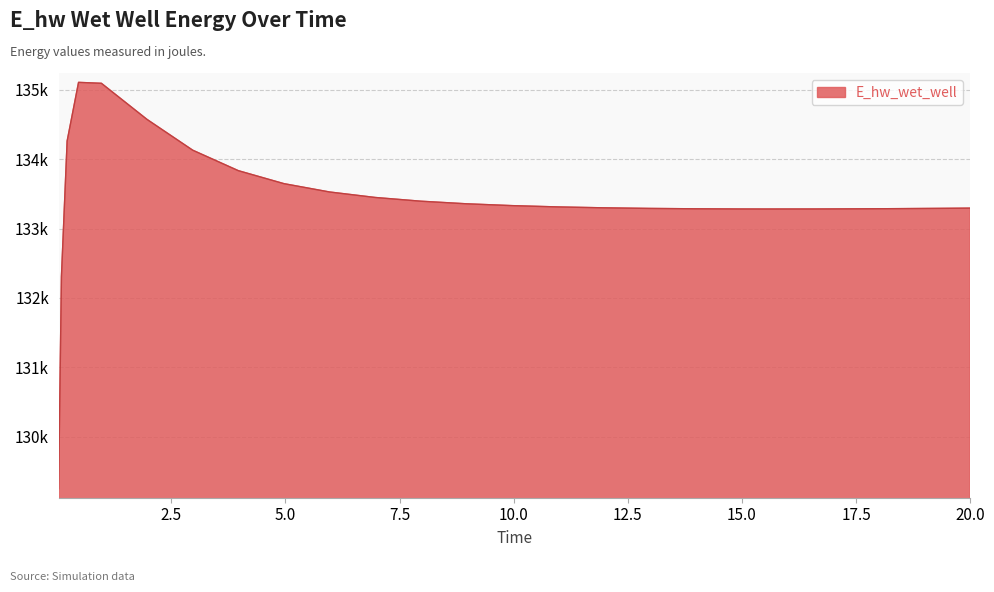

What is the label of the 2nd point from the right?

19.46875